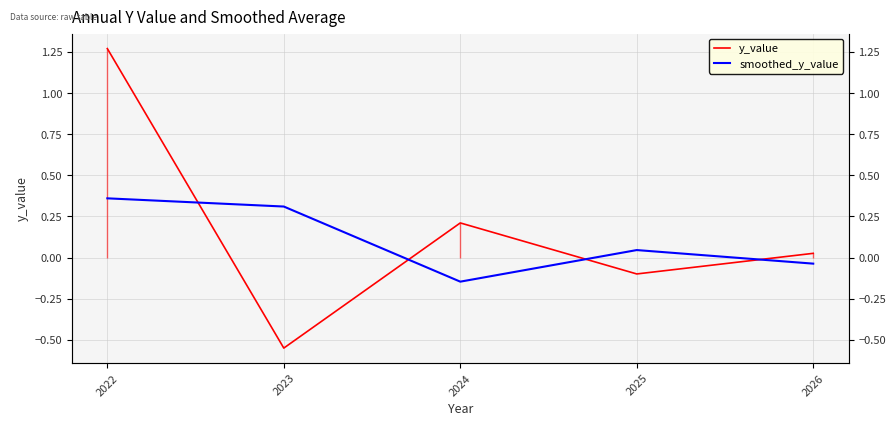

Reading right to left, what are all the values shown in this chart?

y_value: 2026=0.0	2025=-0.1	2024=0.2	2023=-0.6	2022=1.3
smoothed_y_value: 2026=-0.0	2025=0.0	2024=-0.1	2023=0.3	2022=0.4